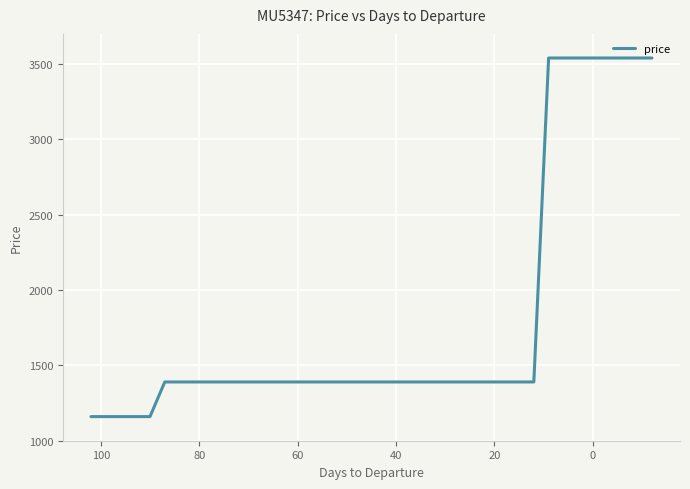

How many data points are less than 1390?

5